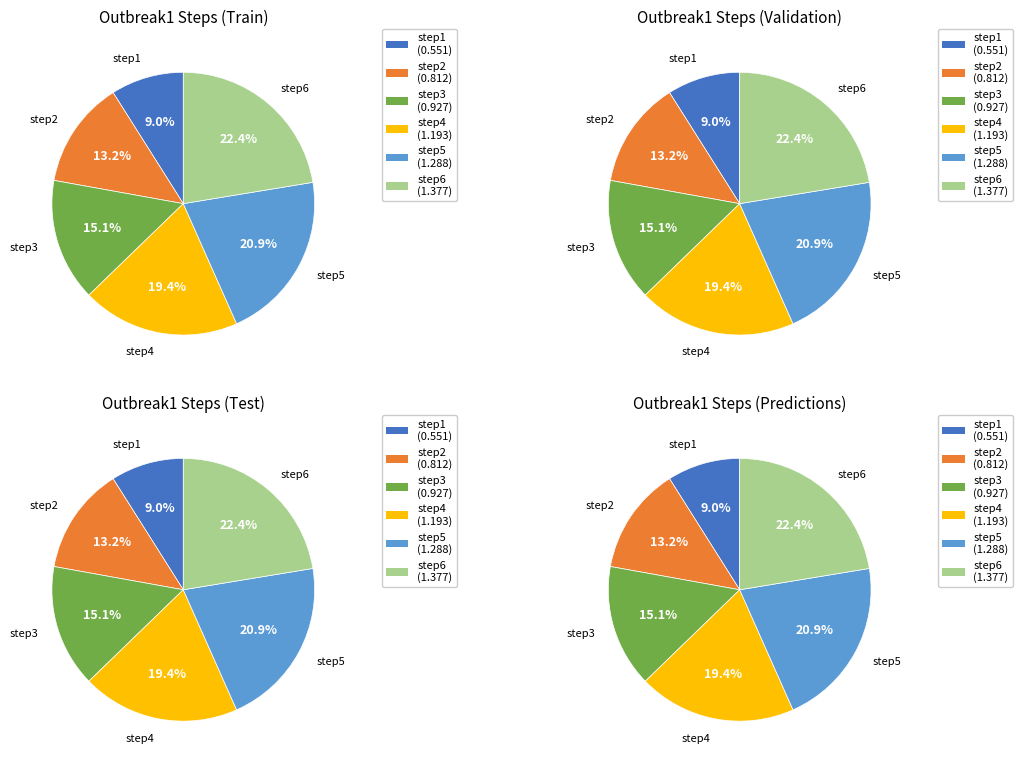

To the nearest percent, what is the difference between the step2 and step5 slice percentages?

8%